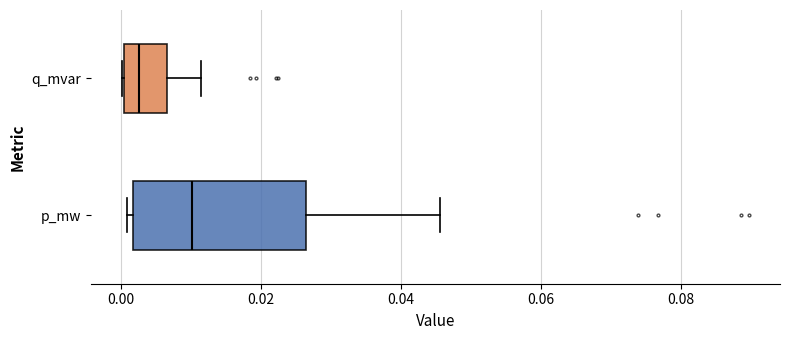

Which box has the furthest to the left median line?

q_mvar